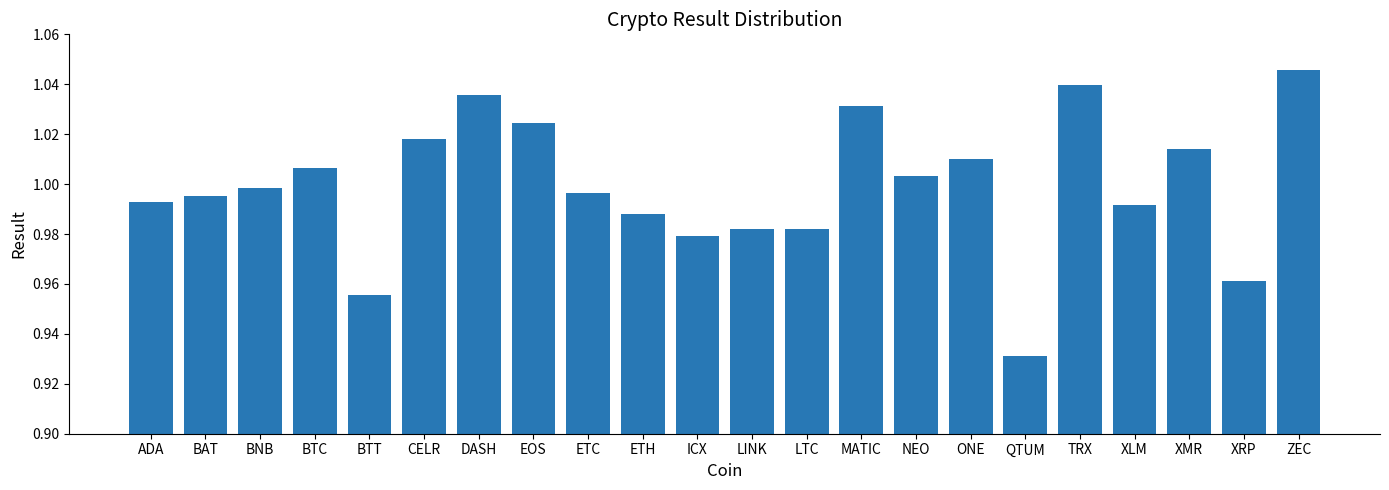

What position from the left is BTC?

4